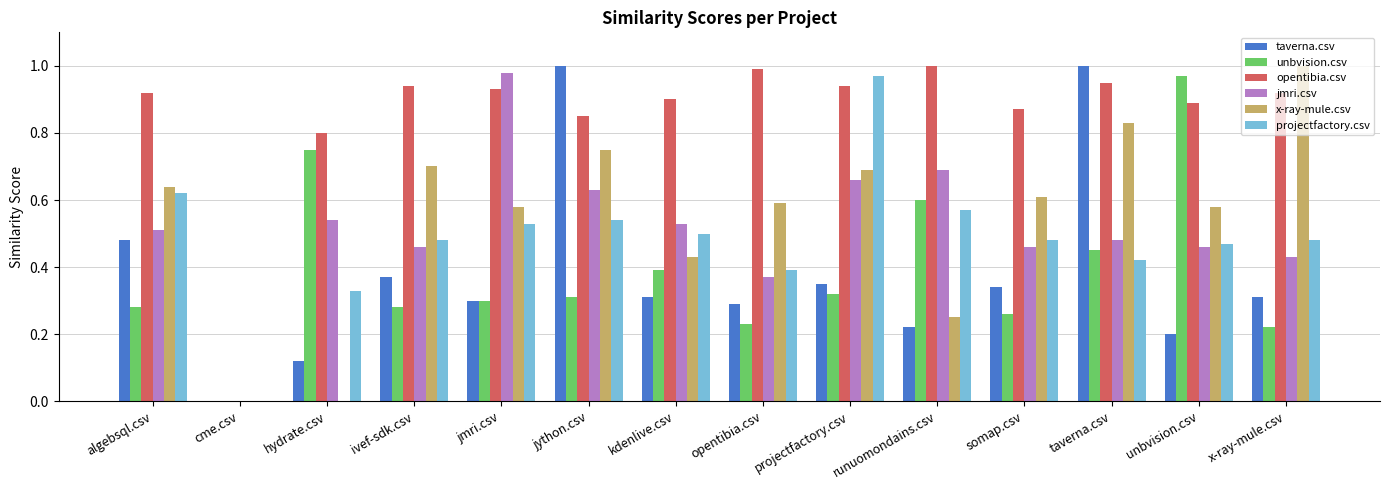

The x-ray-mule.csv series shows 0.2 at jmri.csv. True or false?

False